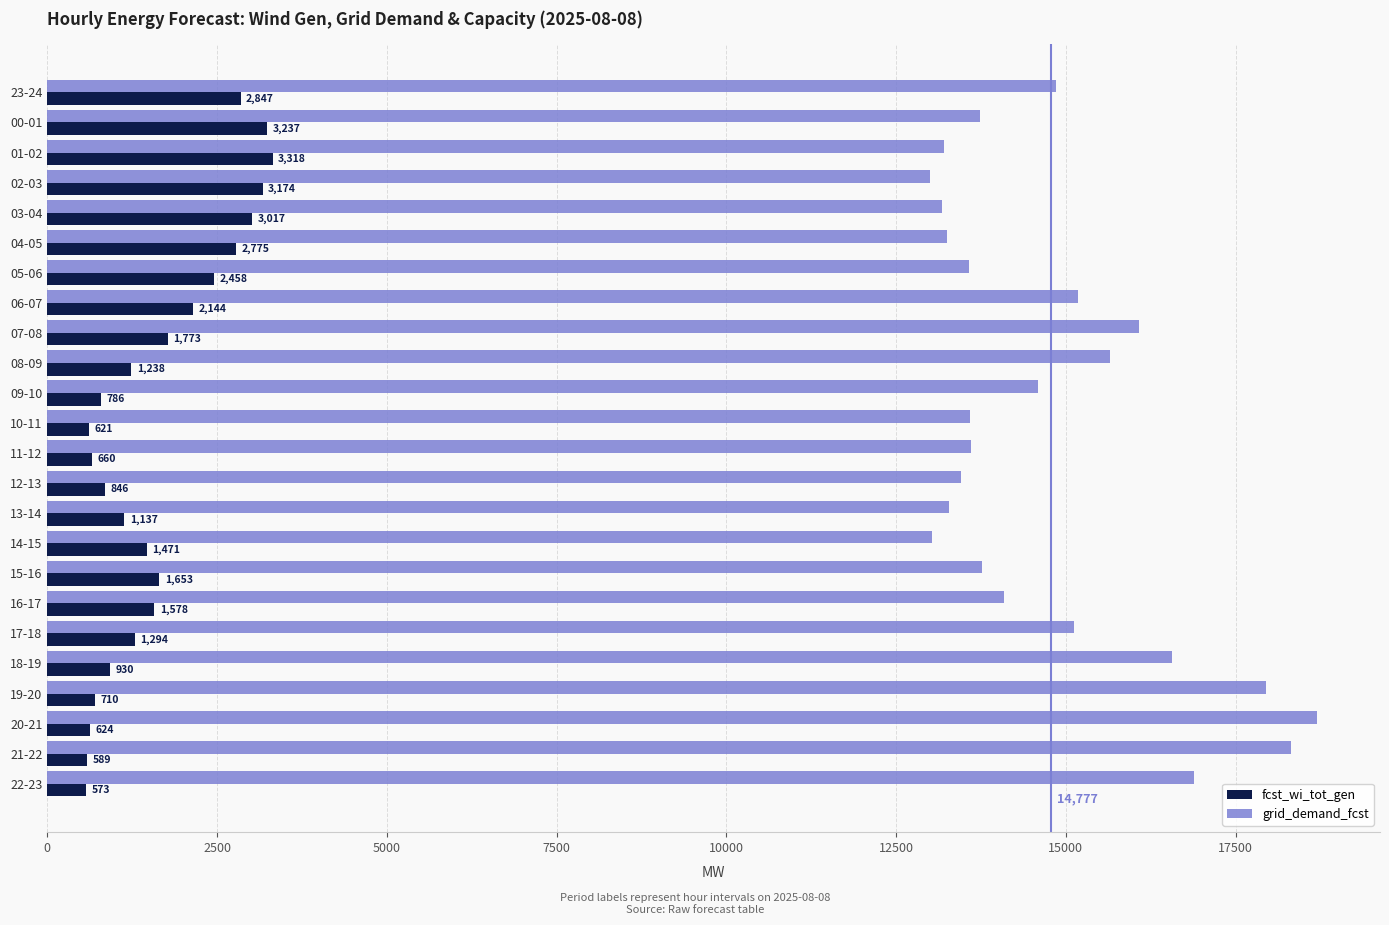

Which series has the largest range (max minus min)?

grid_demand_fcst